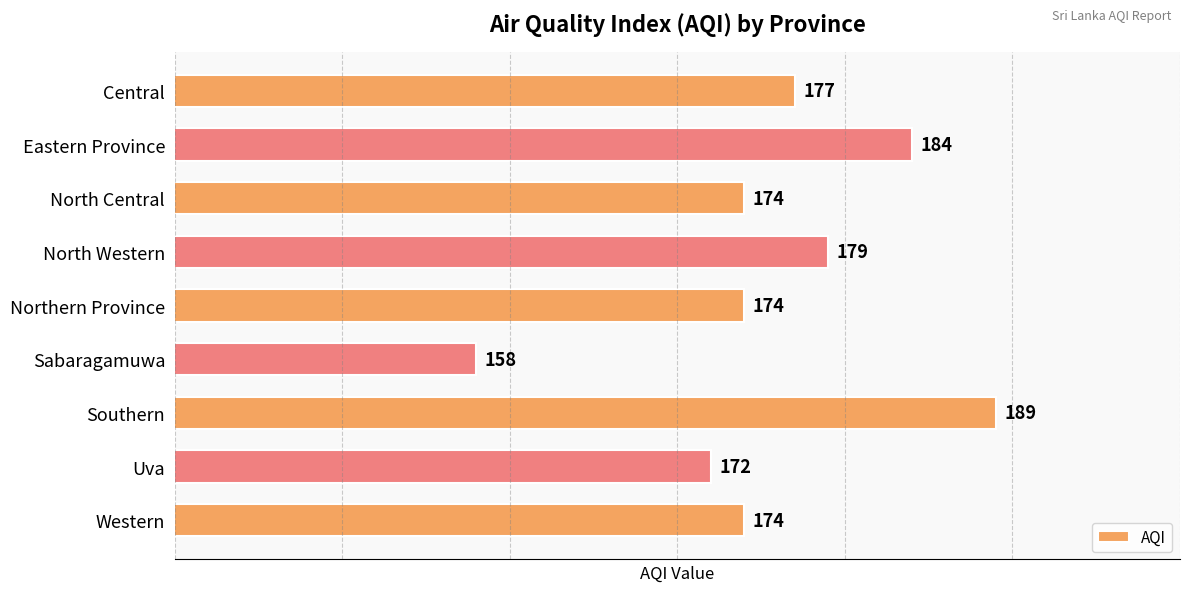

What is the label of the 2nd bar from the top?

Eastern Province